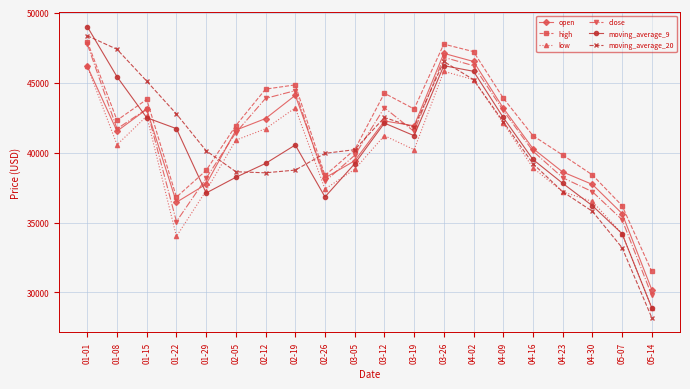

What is the sum of the close values at 03-19 and 01-29?

79666.6